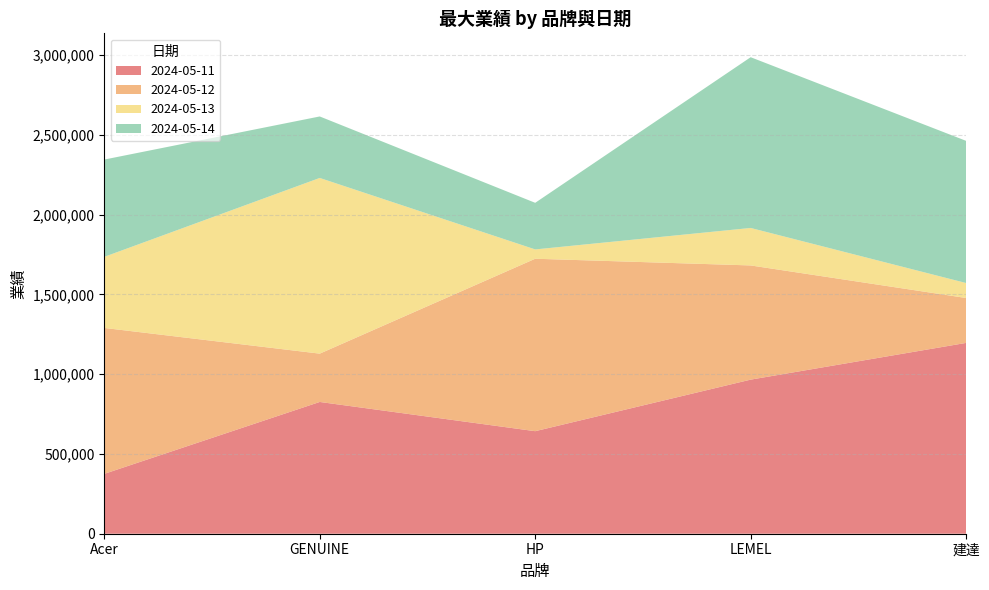

Reading left to right, transcribe all the data shown in this chart.

2024-05-11: Acer=375360	GENUINE=826200	HP=642906	LEMEL=966144	建達=1196460
2024-05-12: Acer=914940	GENUINE=302940	HP=1081251	LEMEL=716040	建達=281520
2024-05-13: Acer=445740	GENUINE=1101600	HP=58446	LEMEL=235008	建達=93840
2024-05-14: Acer=609960	GENUINE=385560	HP=292230	LEMEL=1070592	建達=891480